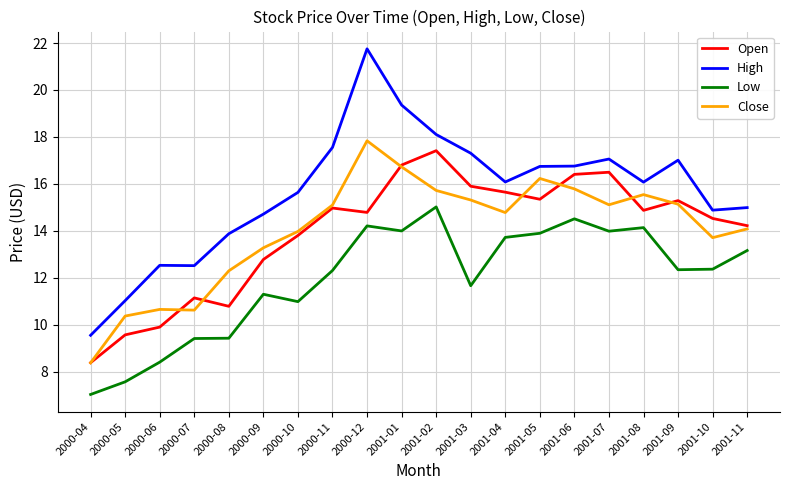

What position from the left is 2000-05?

2